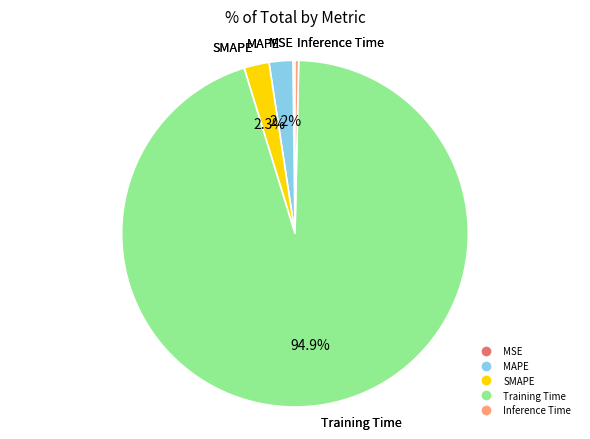

Is there any slice that represents more than half of the pie?

Yes